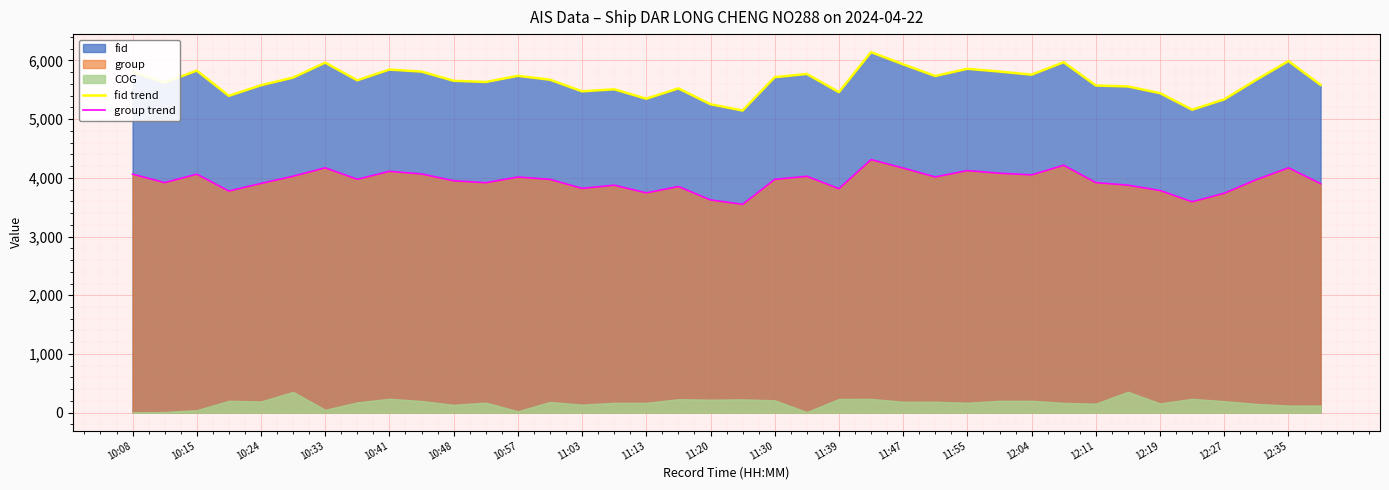

What is the minimum value for fid trend?

5147